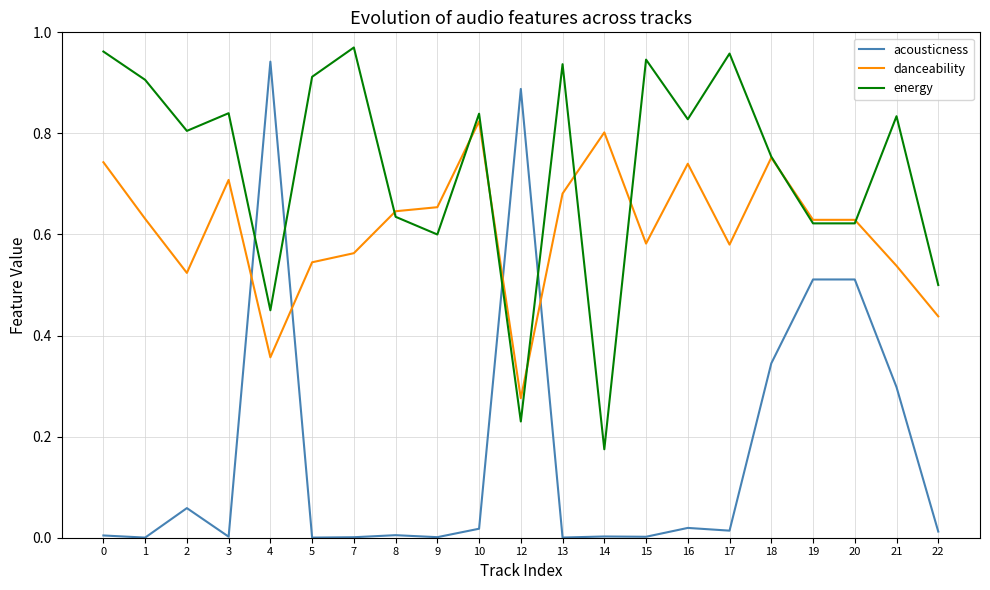

At 2, list the series in order from largest to smallest.

energy, danceability, acousticness